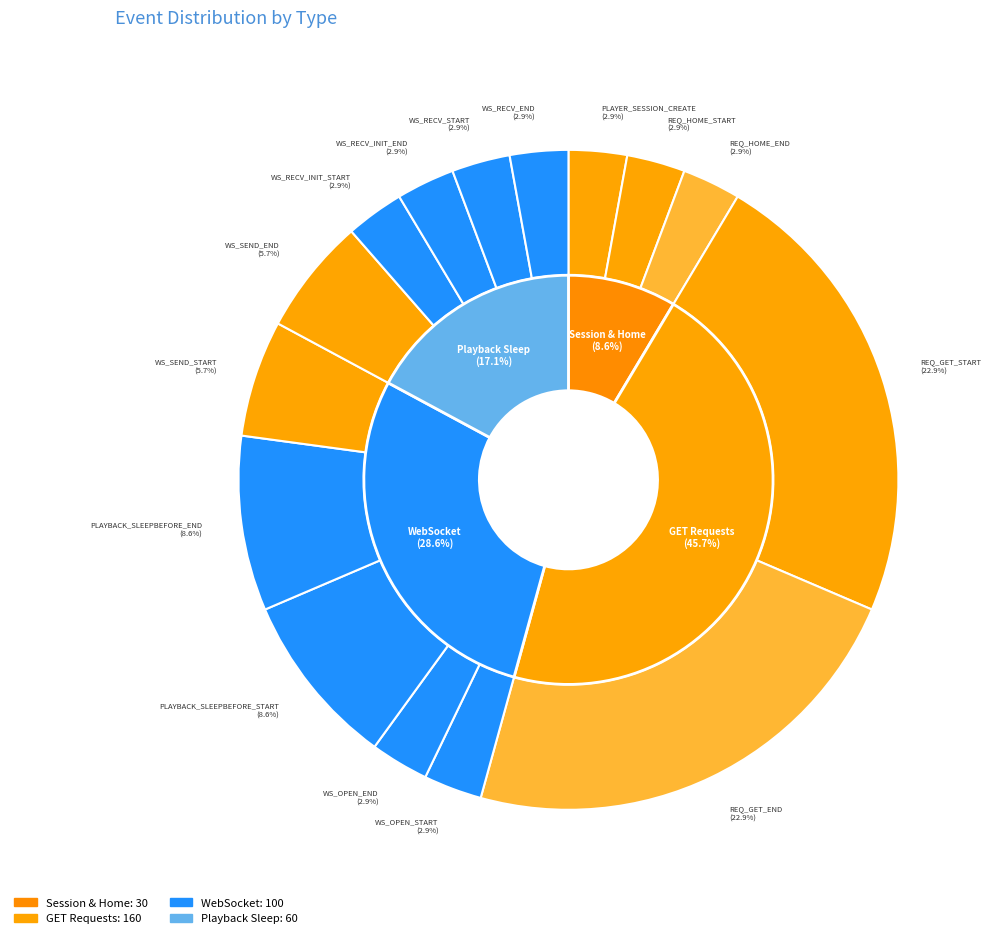

What is the ratio of the value at WS_RECV_INIT_START to the value at REQ_GET_START?

0.1